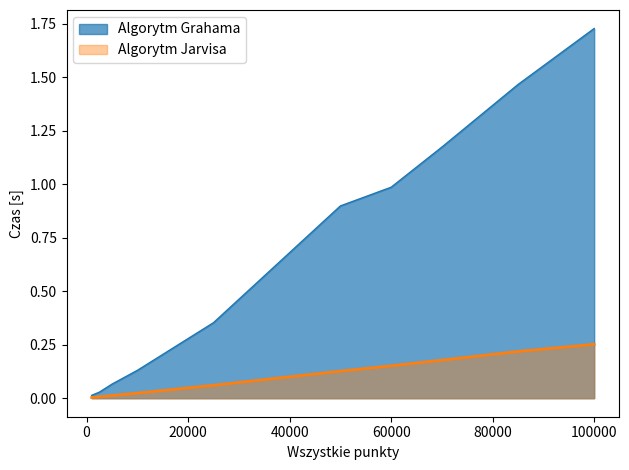

What is the highest value of the Algorytm Jarvisa series?

0.3